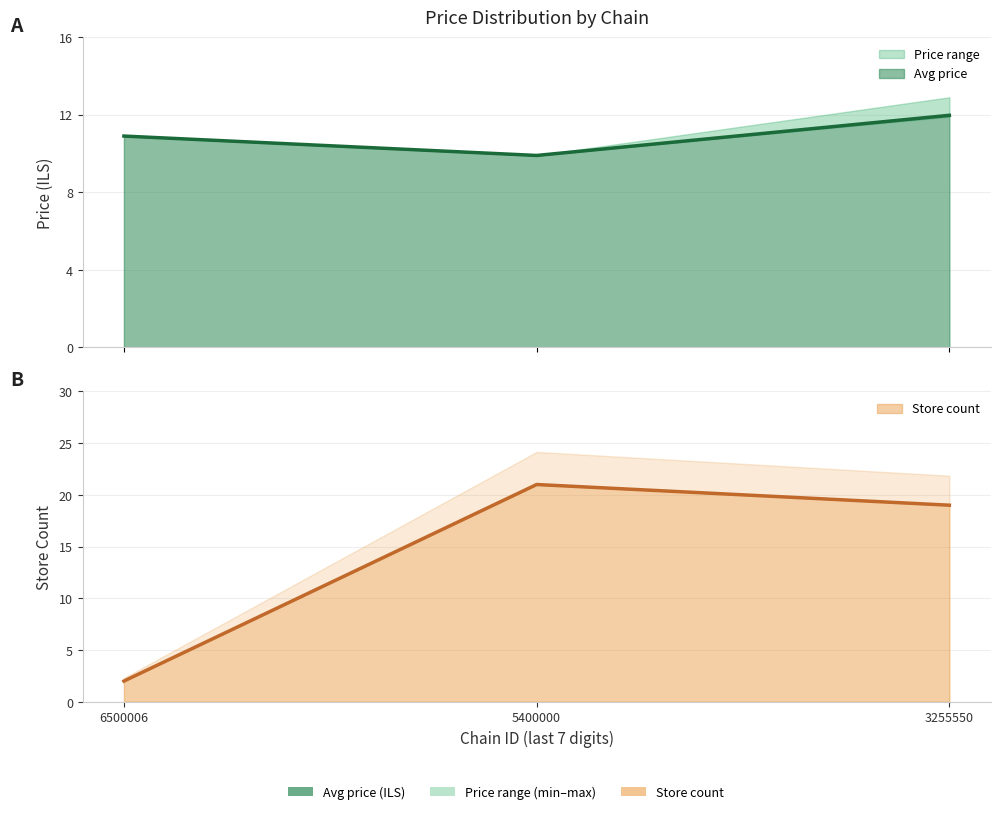

At 6500006, list the series in order from smallest to largest.

store_count, avg_price